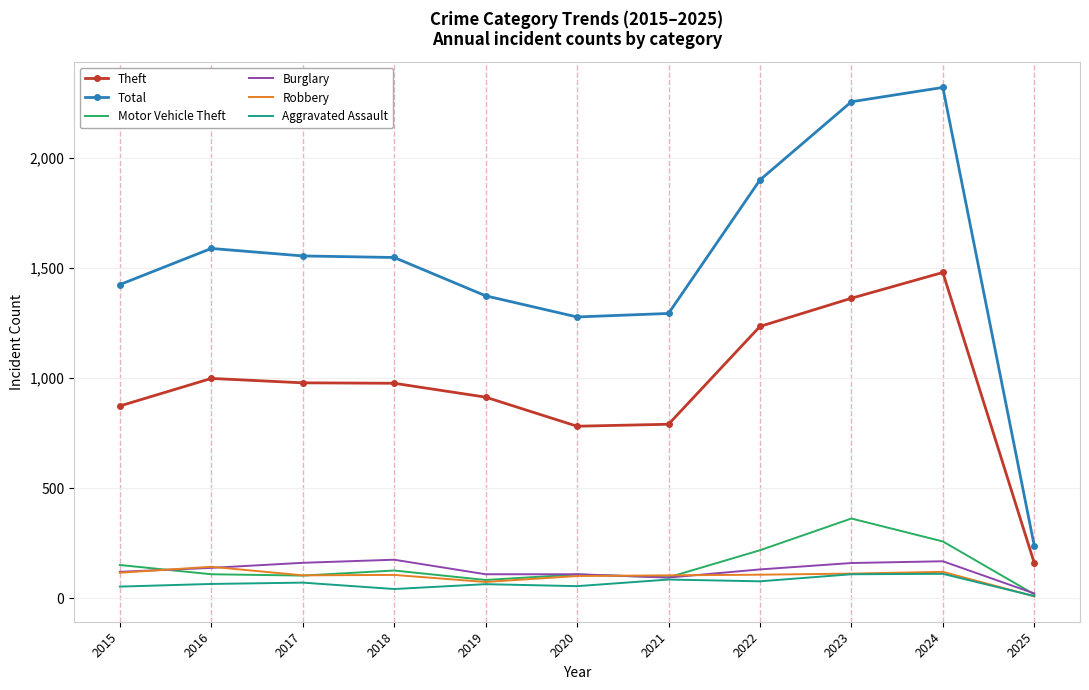

How many categories are shown in the chart?

11